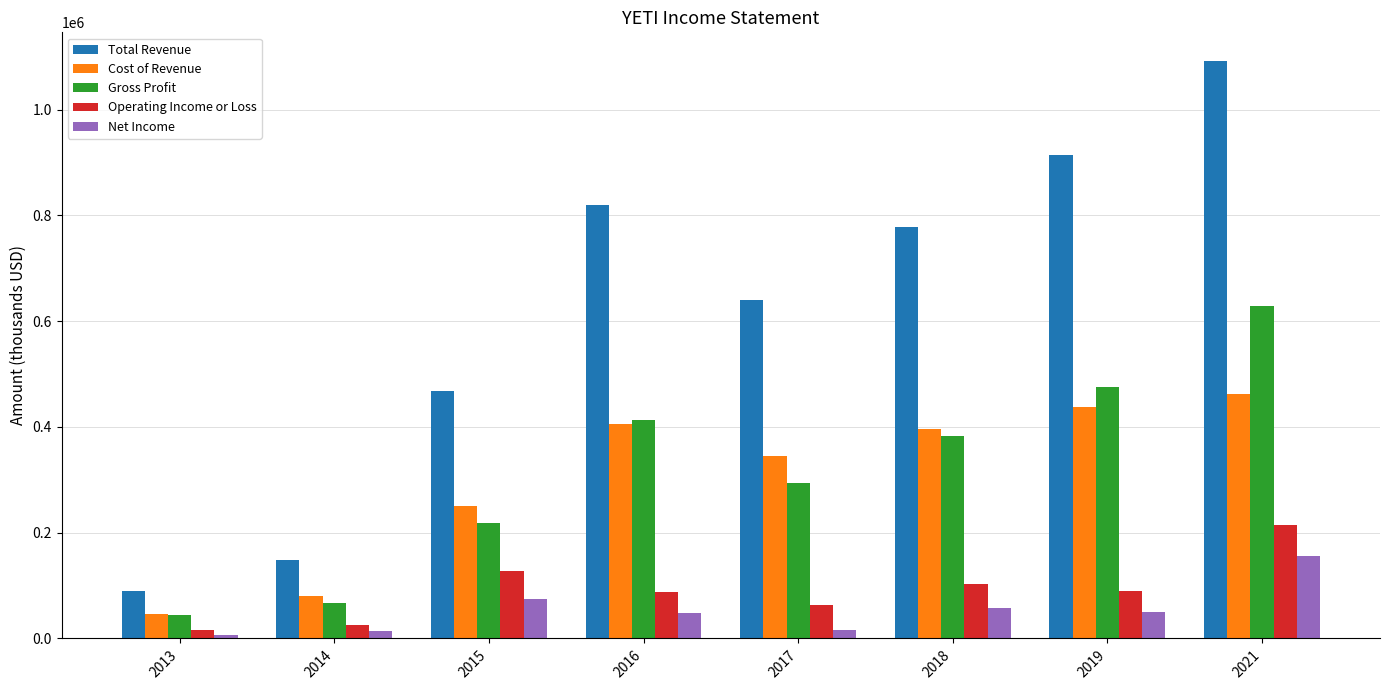

List the series in order of their peak value, lowest first.

Net Income, Operating Income or Loss, Cost of Revenue, Gross Profit, Total Revenue